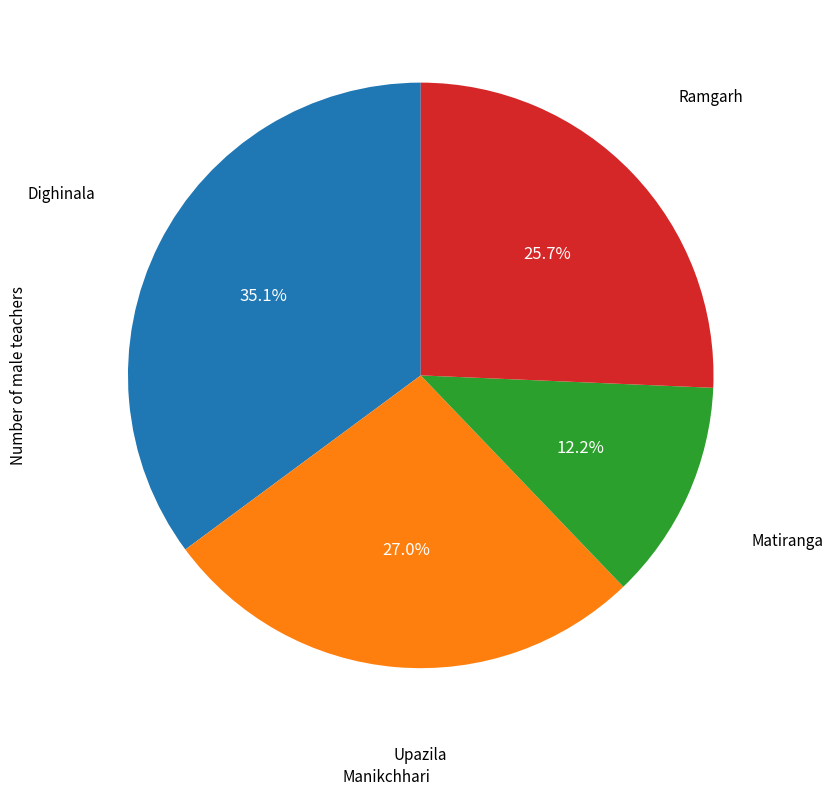

Which slice is the smallest?

Matiranga